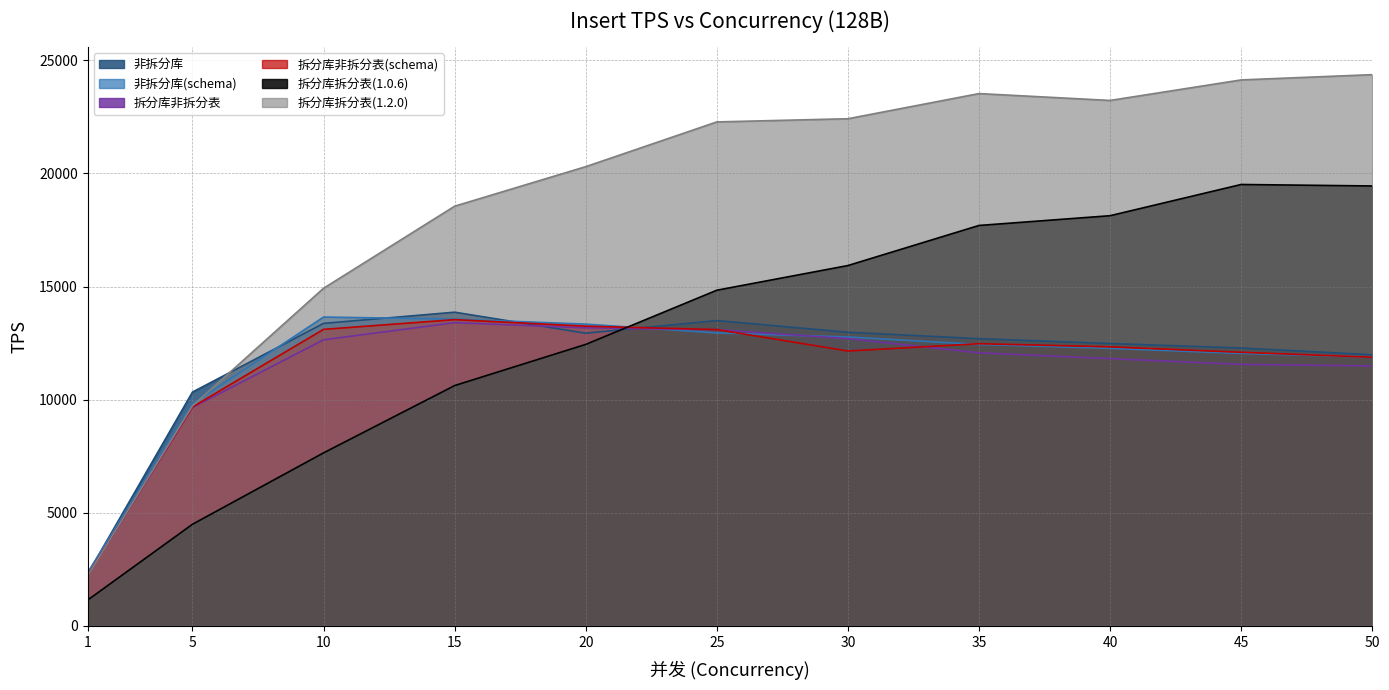

What is the average value of the 非拆分库(schema) series?

11551.6